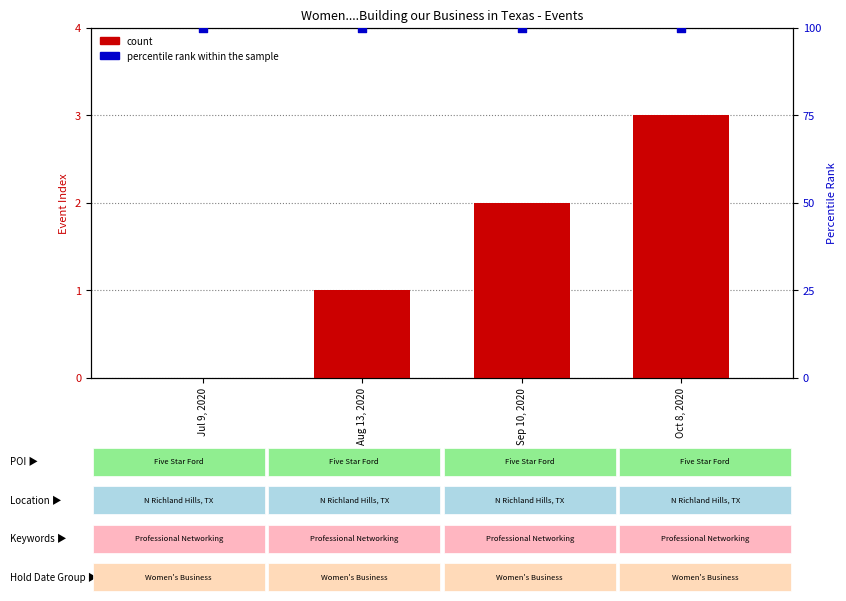

What is the total value across all series at Jul 9, 2020?

100